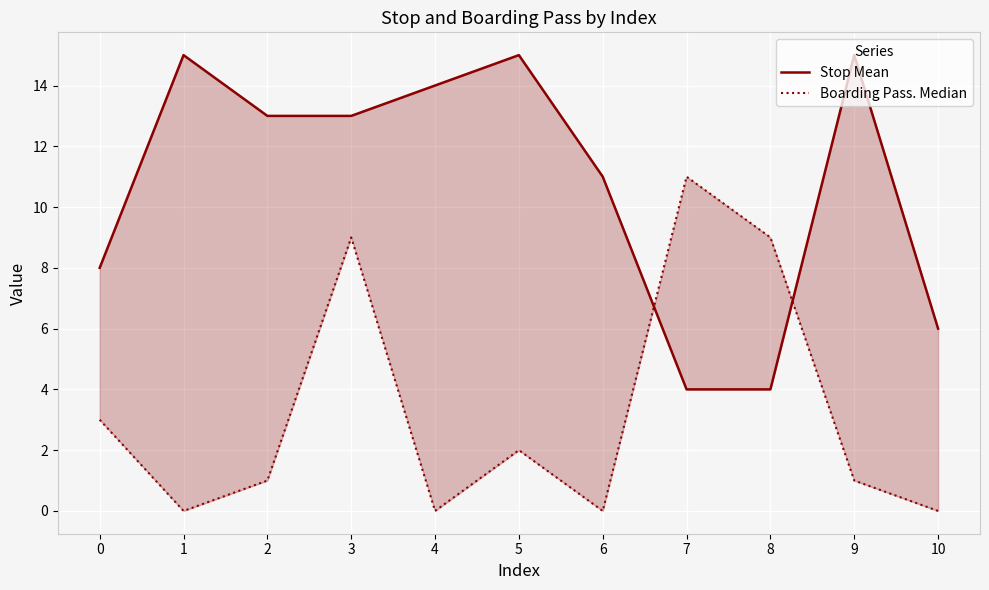

Between which two adjacent categories do Boarding Pass. Median and Stop Mean first intersect?

6 and 7